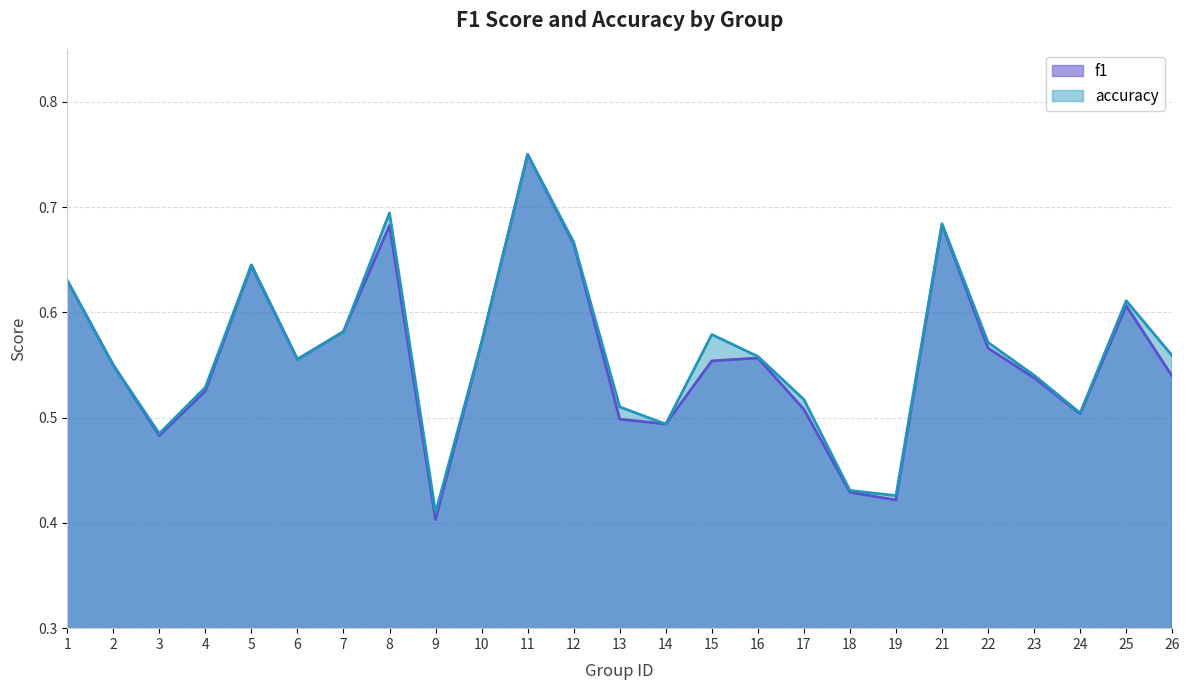

How many accuracy values are between 0 and 1?

25